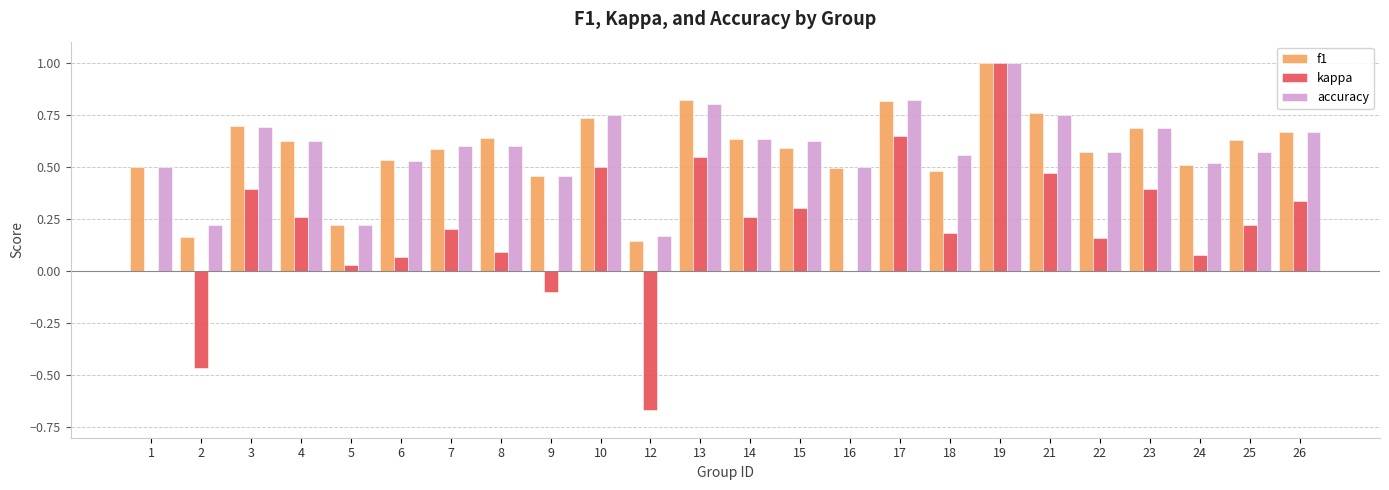

Are the bars grouped side by side (vs. stacked)?

Yes